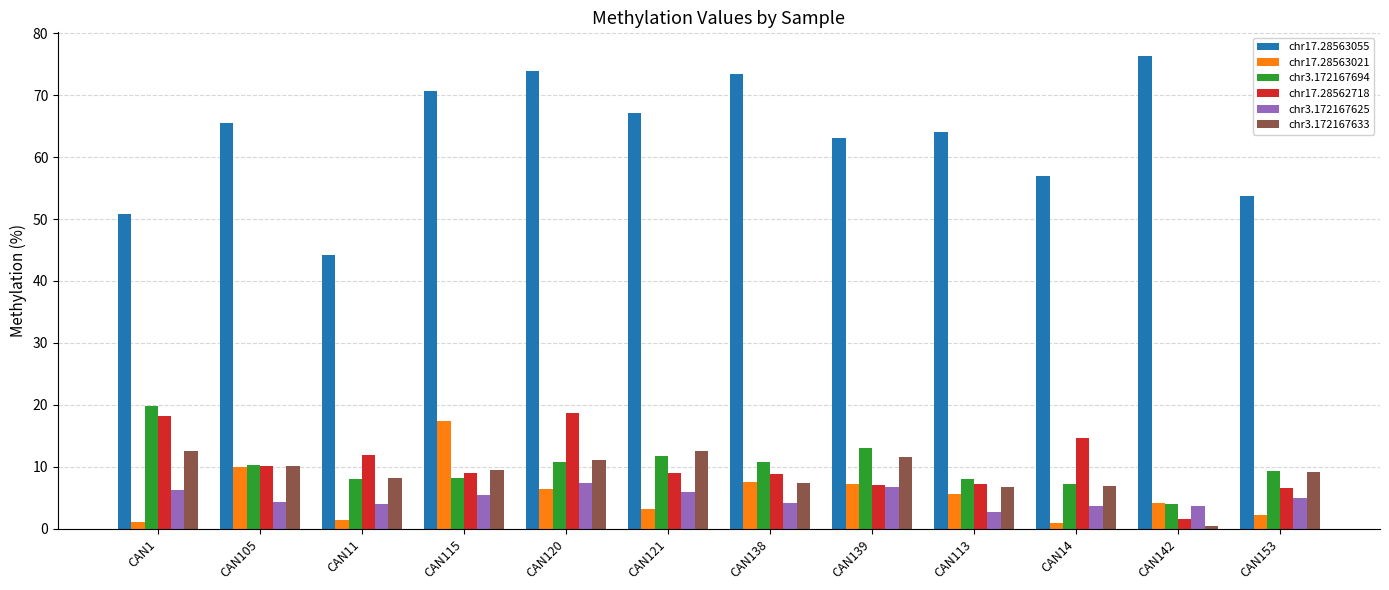

What are all the series names shown in the legend?

chr17.28563055, chr17.28563021, chr3.172167694, chr17.28562718, chr3.172167625, chr3.172167633